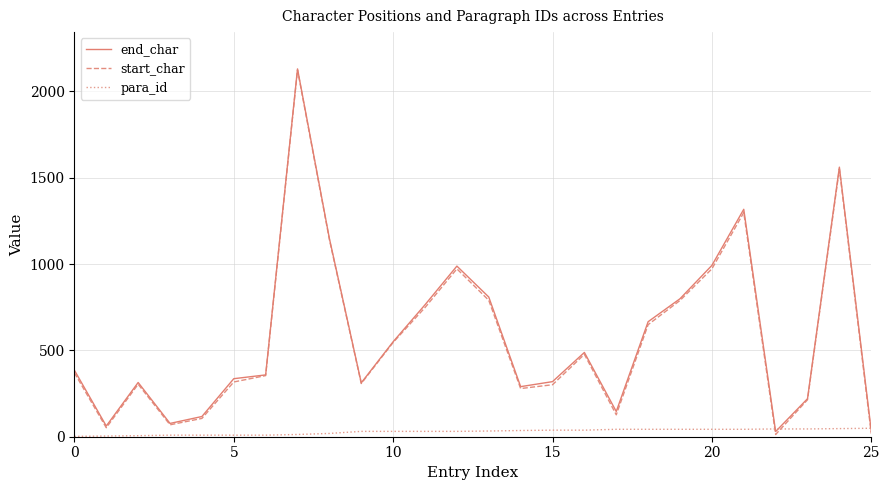

After their last crossing, which series has the higher values: end_char or para_id?

para_id